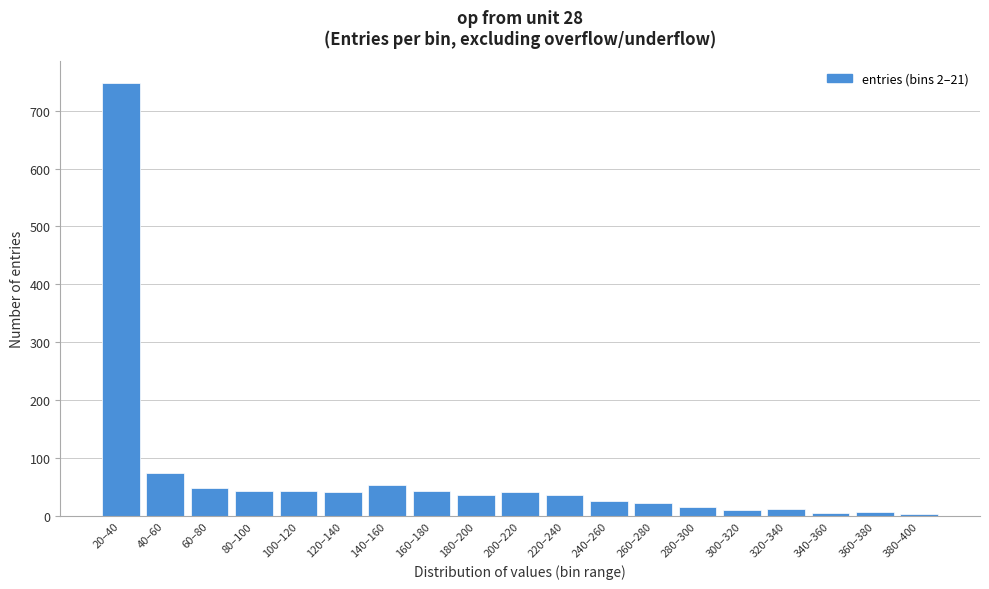

What is the greatest value displayed?

748